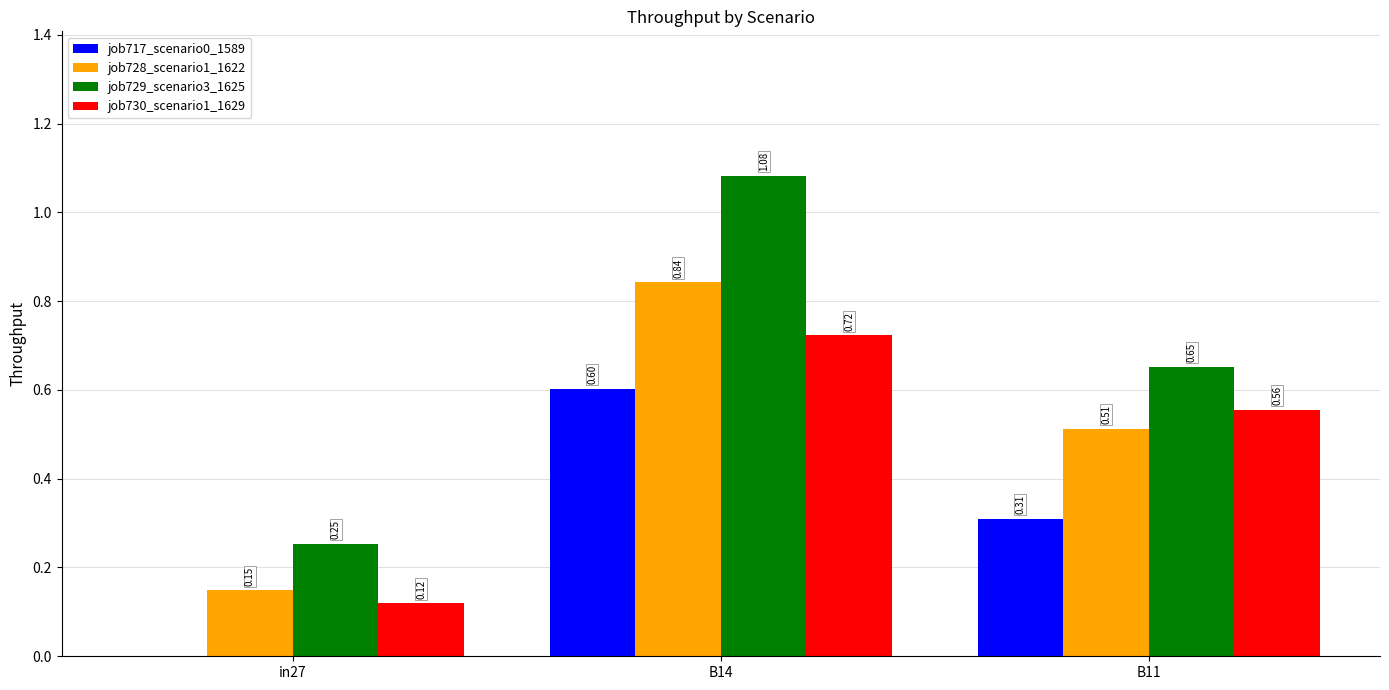

Between in27 and B11, which series saw the biggest shift?

job730_scenario1_1629